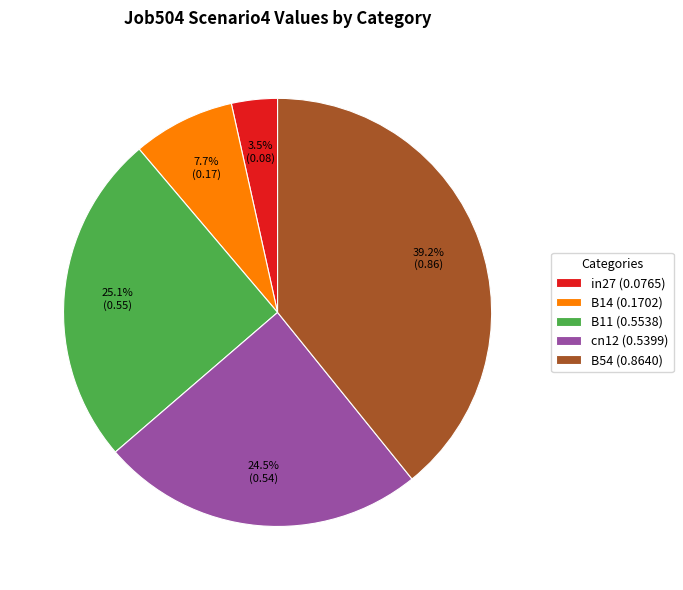

What percentage is NOT represented by B11 (0.5538)?

74.9%